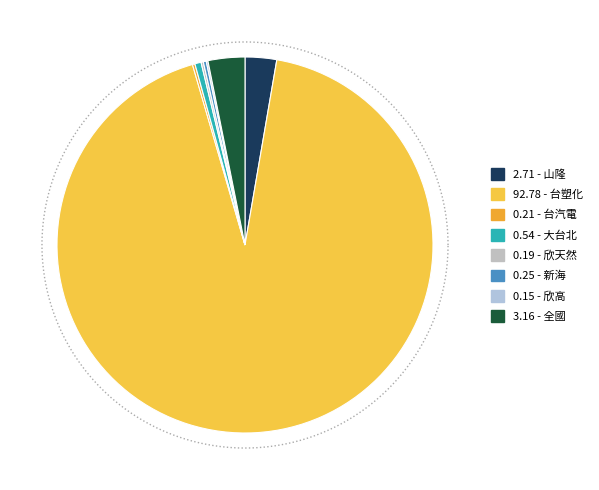

What percentage do 大台北 and 全國 together represent?

3.7%